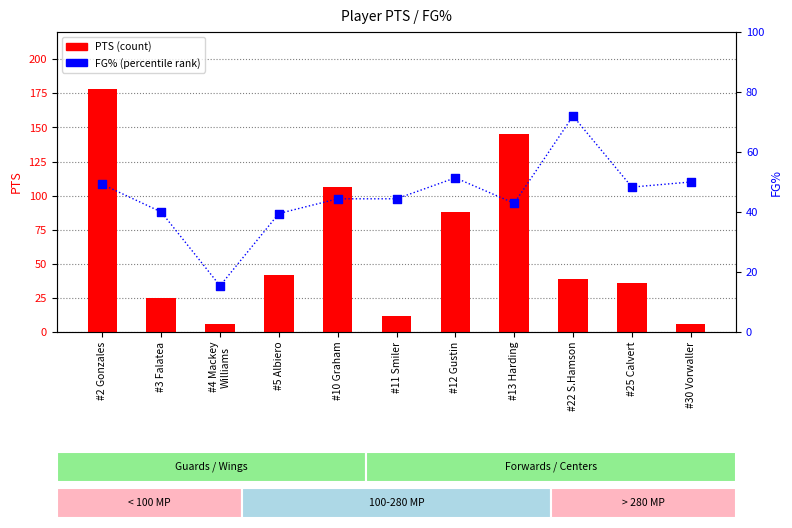

Which series contains the highest Y value?

PTS (count)